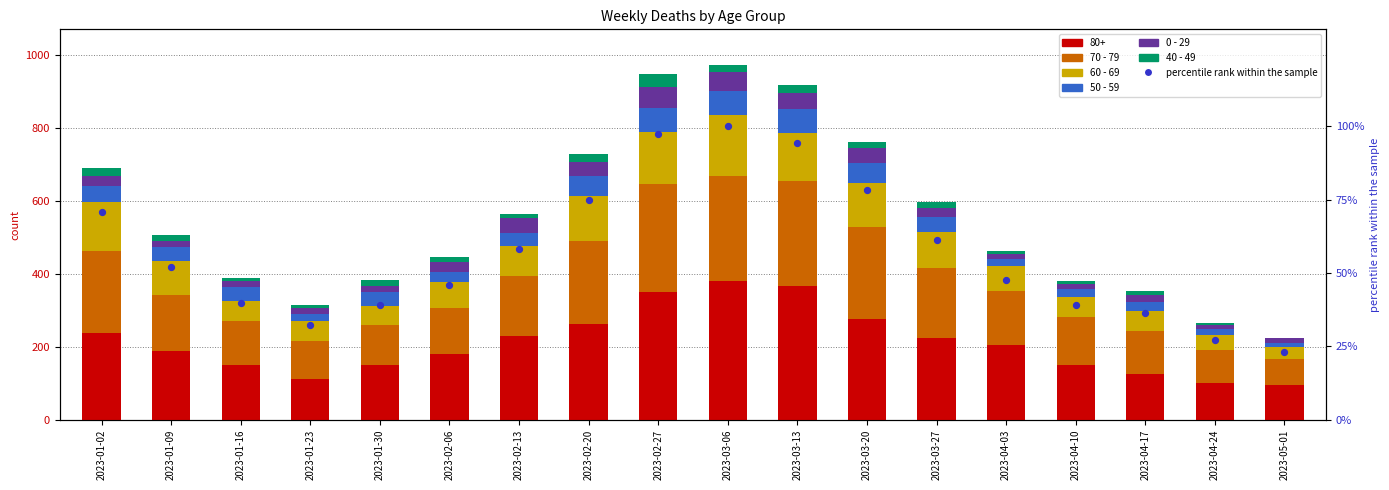

Which series contains the lowest Y value?

40 - 49